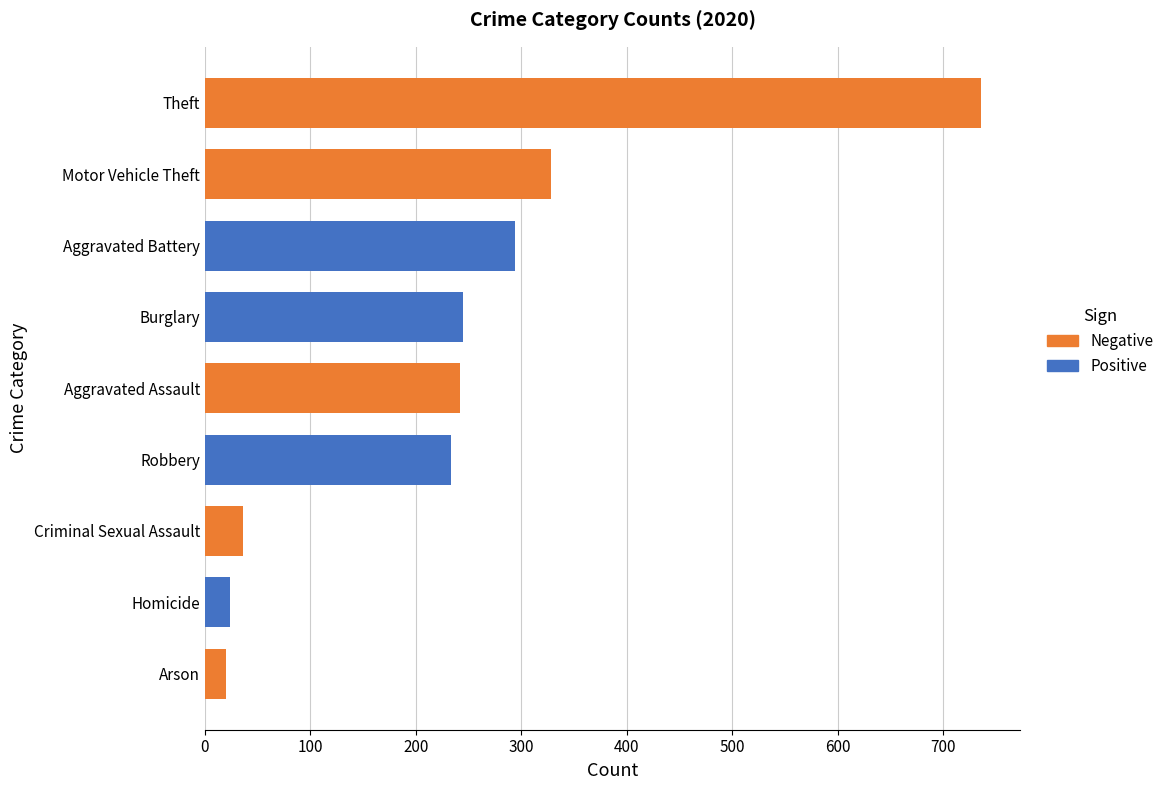

Is the value of 2020 at Homicide greater than the value of 2017 at Aggravated Assault?

No